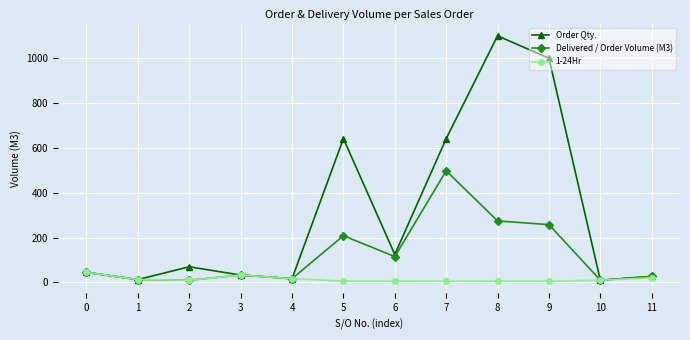

What is the approximate value of Delivered / Order Volume (M3) at 4?

17.0